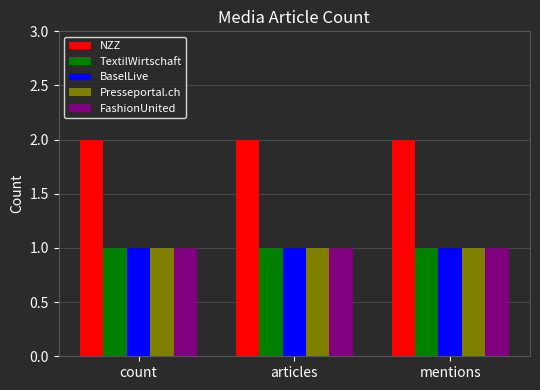

What is the sum of all NZZ values?

6